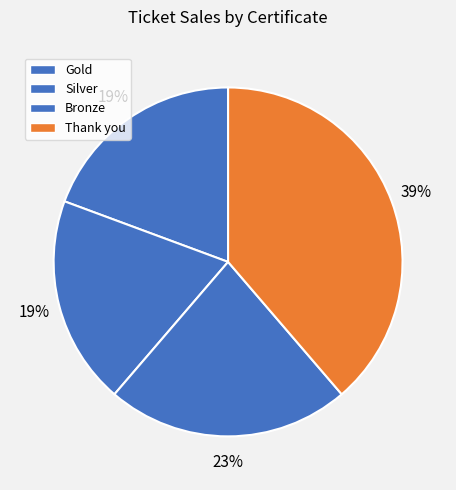

What percentage is the Thank you slice, to the nearest percent?

39%